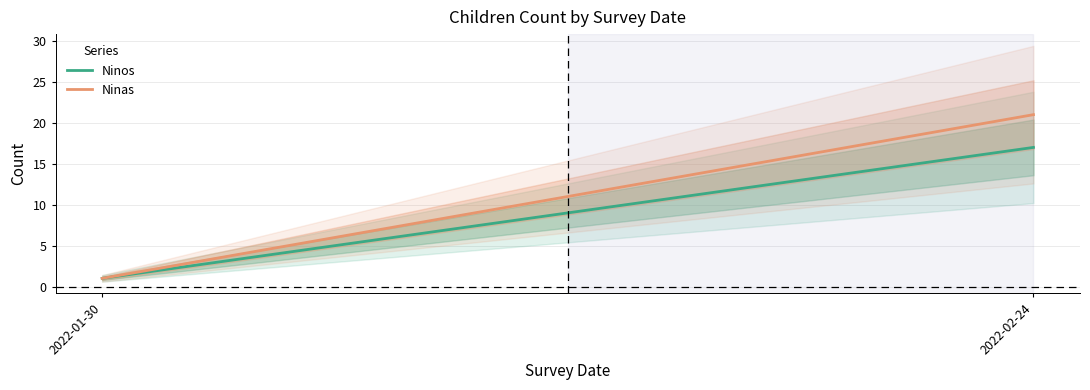

What is the sum of the Ninas values at 2022-02-24 and 2022-01-30?

22